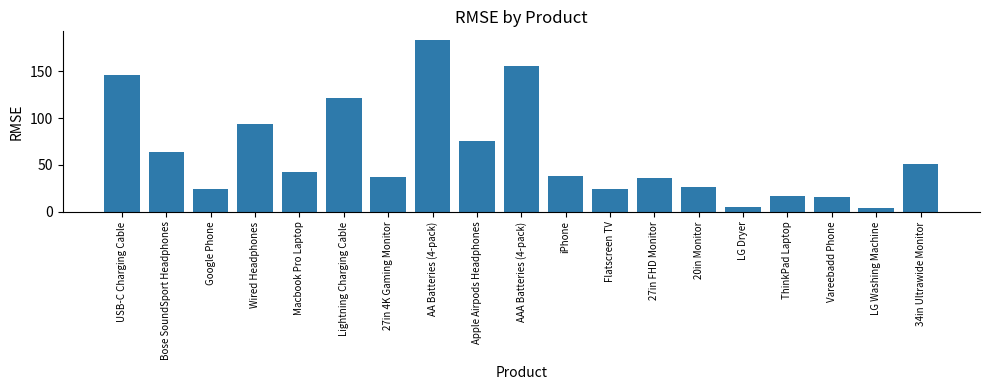

What is the sum of all values?

1162.4